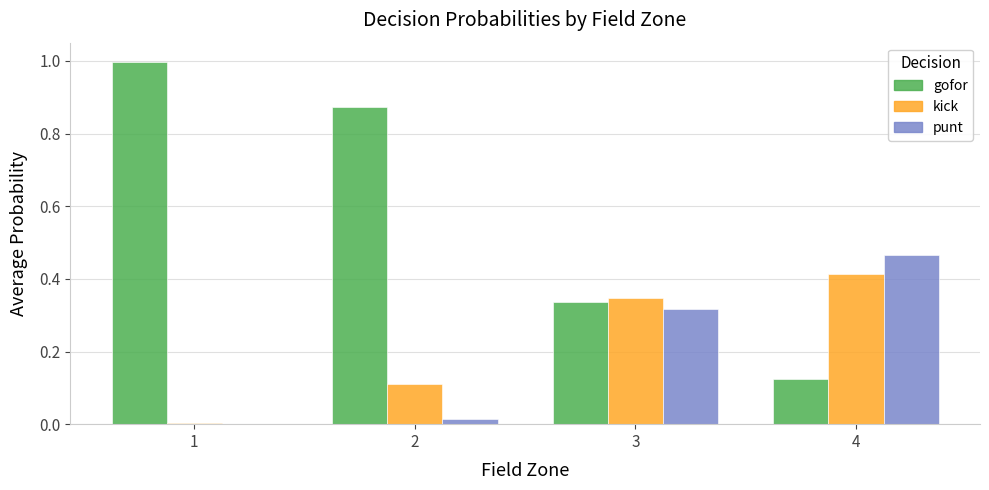

Is the value of gofor at 4 greater than the value of punt at 2?

Yes